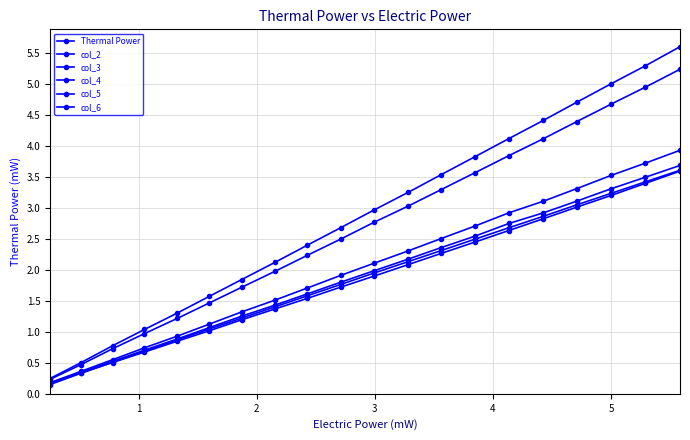

Does the chart have visible grid lines?

Yes